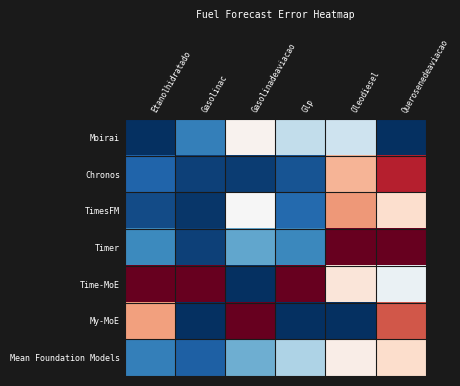

What is the spread (max minus min) of values at Gasolinadeaviacao?

1.0